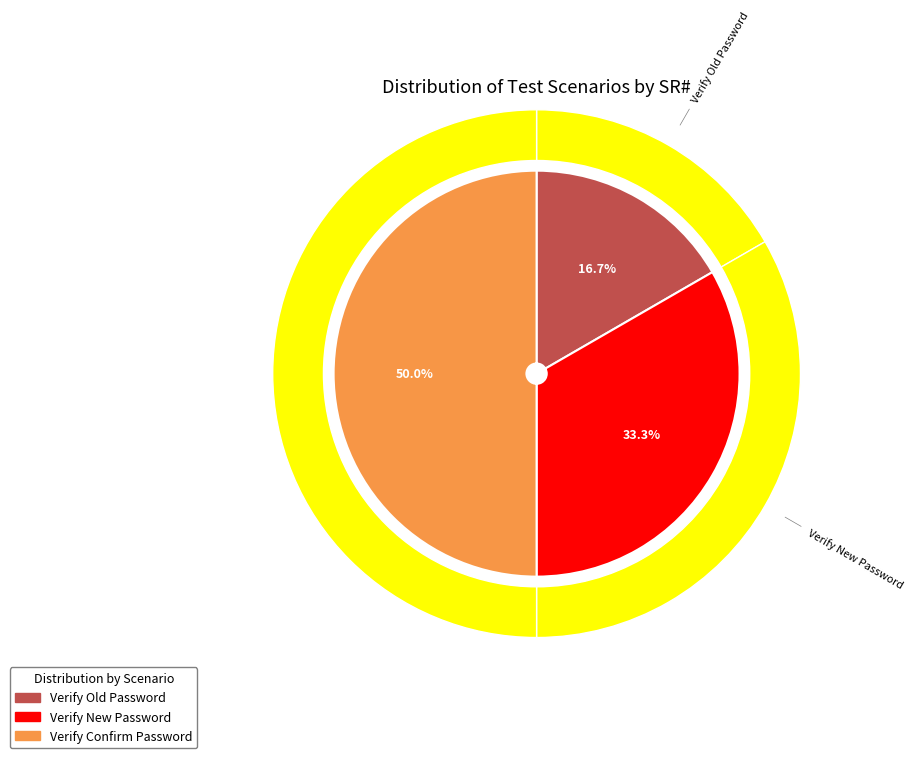

Is it true that Verify Confirm Password is 50% of the pie?

True